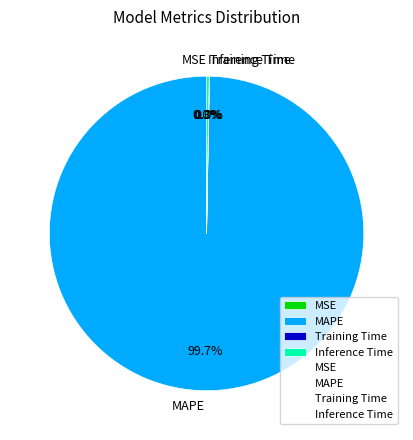

To the nearest percent, what is the combined percentage of MAPE and MSE?

100%